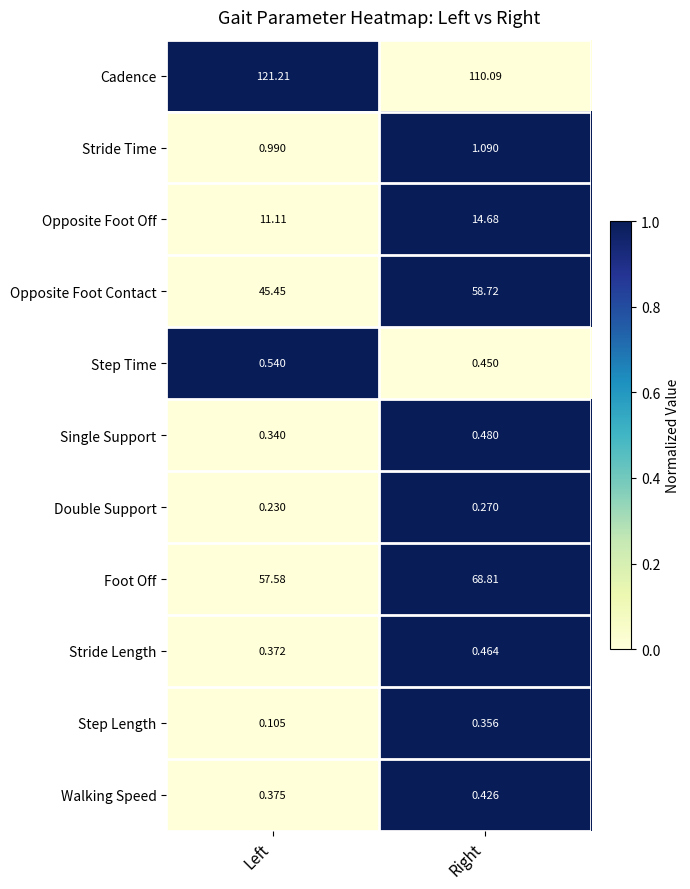

Which series changed the most between Left and Right?

Opposite Foot Contact